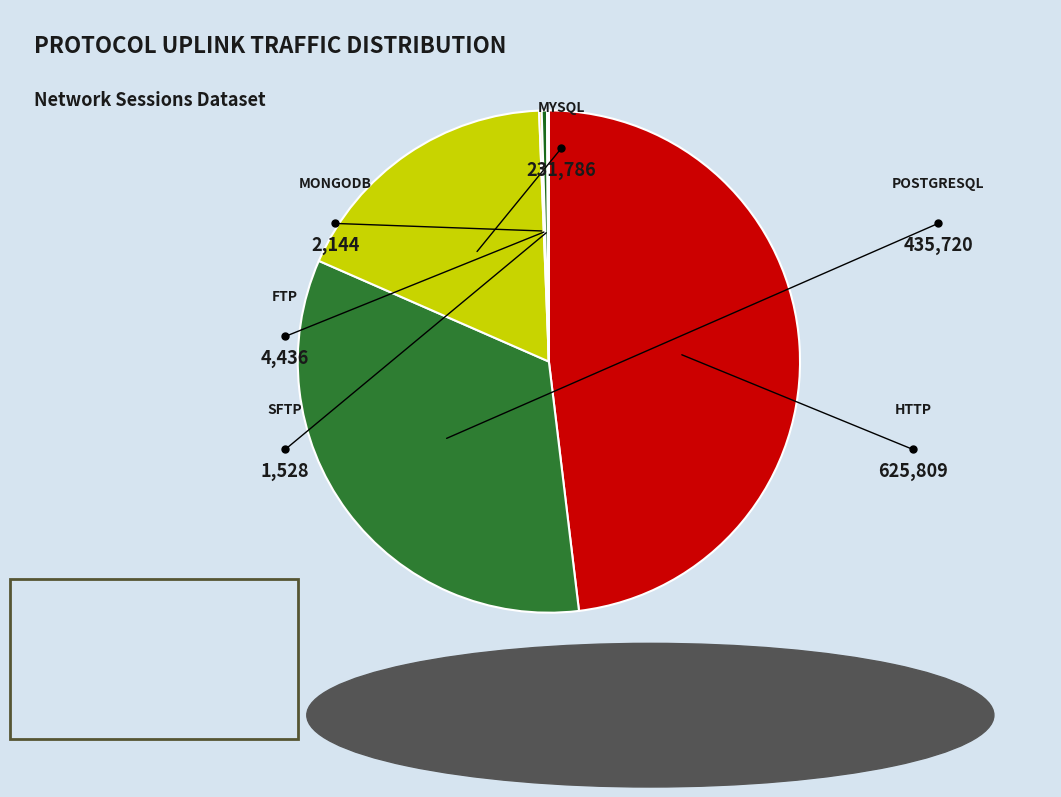

Does any single category account for the majority?

No